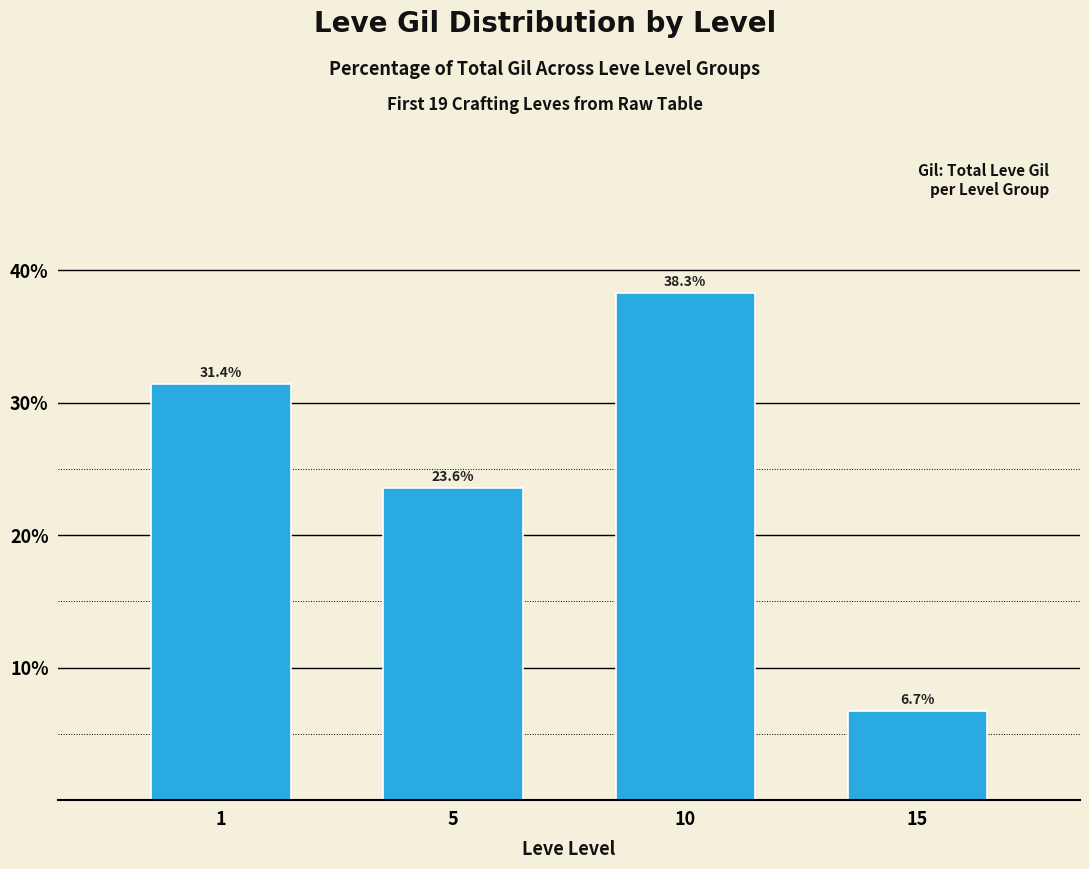

The value at 15 is 3.9. True or false?

False